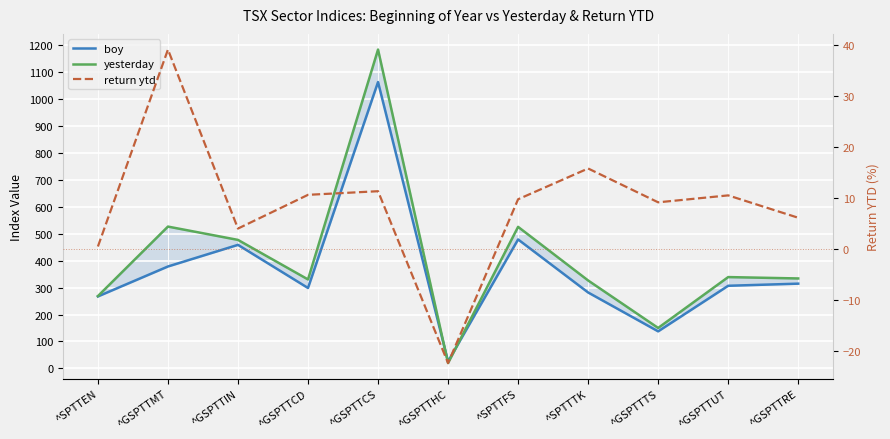

In boy, how many points are higher than both neighbors (excluding endpoints)?

3